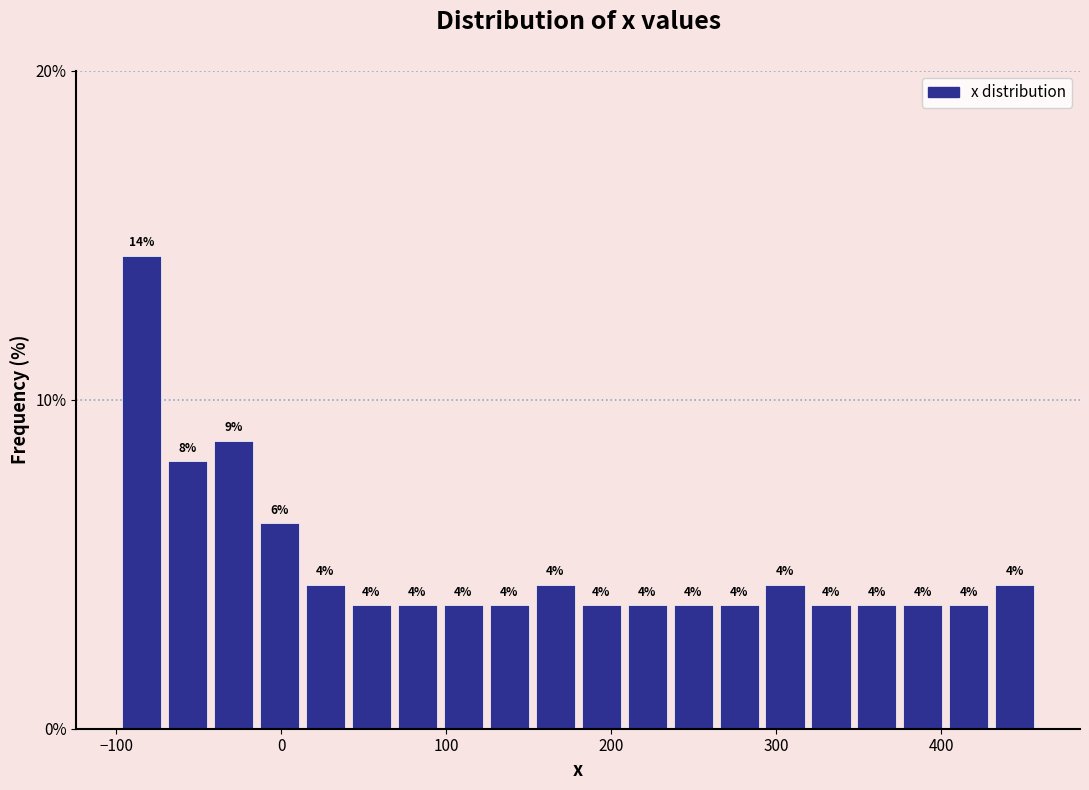

Around what value on the x-axis is the tallest bar? Give the approximate position of its centre, as read against the axis.

-80